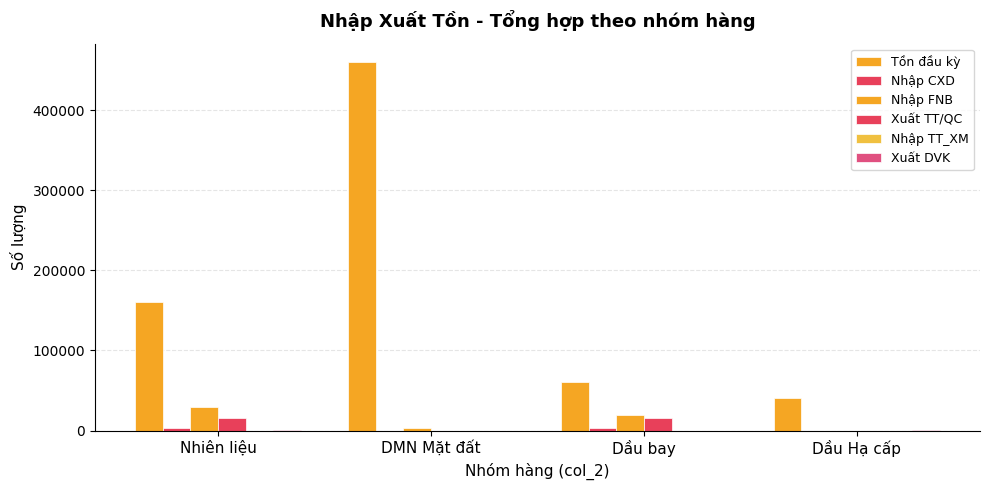

Count the number of data series in this chart.

5